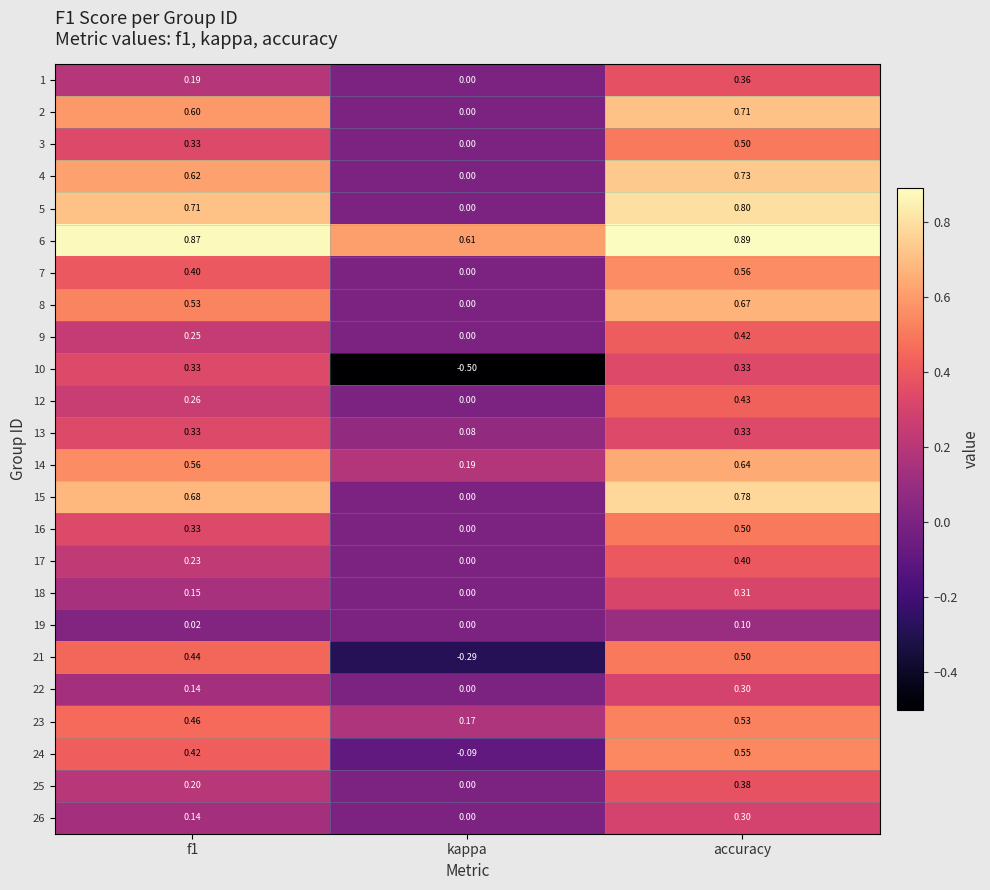

At which category is the sum across all series the highest?

accuracy